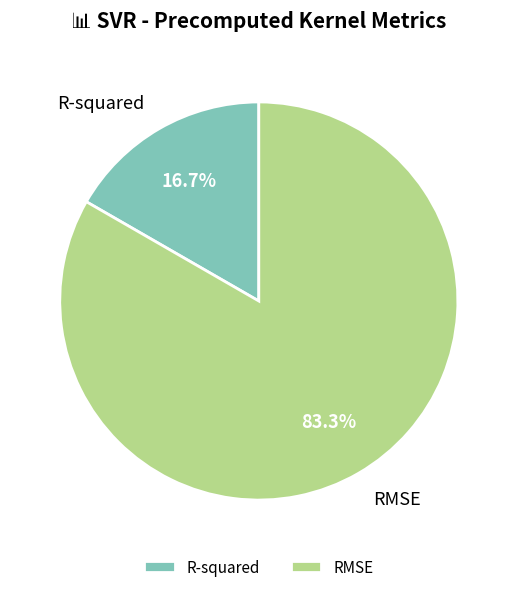

Rank the categories by value from lowest to highest.

R-squared, RMSE